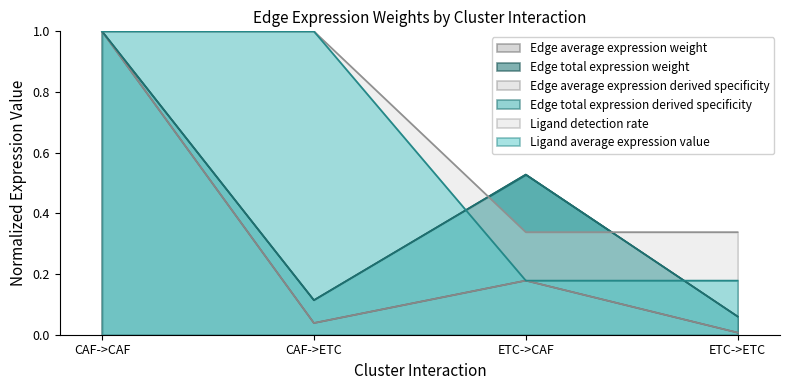

What are all the series names shown in the legend?

Edge average expression weight, Edge total expression weight, Edge average expression derived specificity, Edge total expression derived specificity, Ligand detection rate, Ligand average expression value